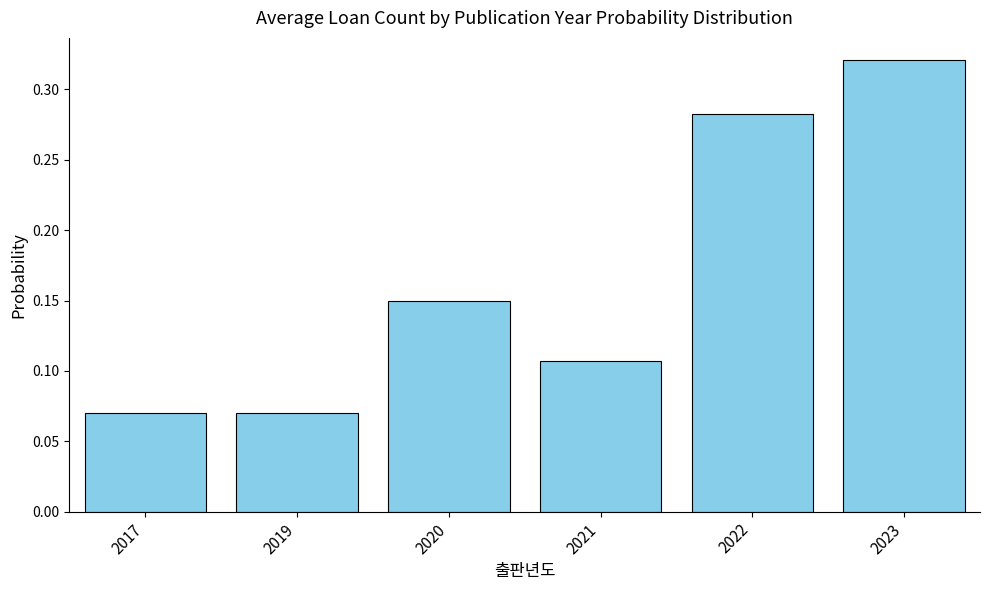

Which category has the highest value across all series?

2023